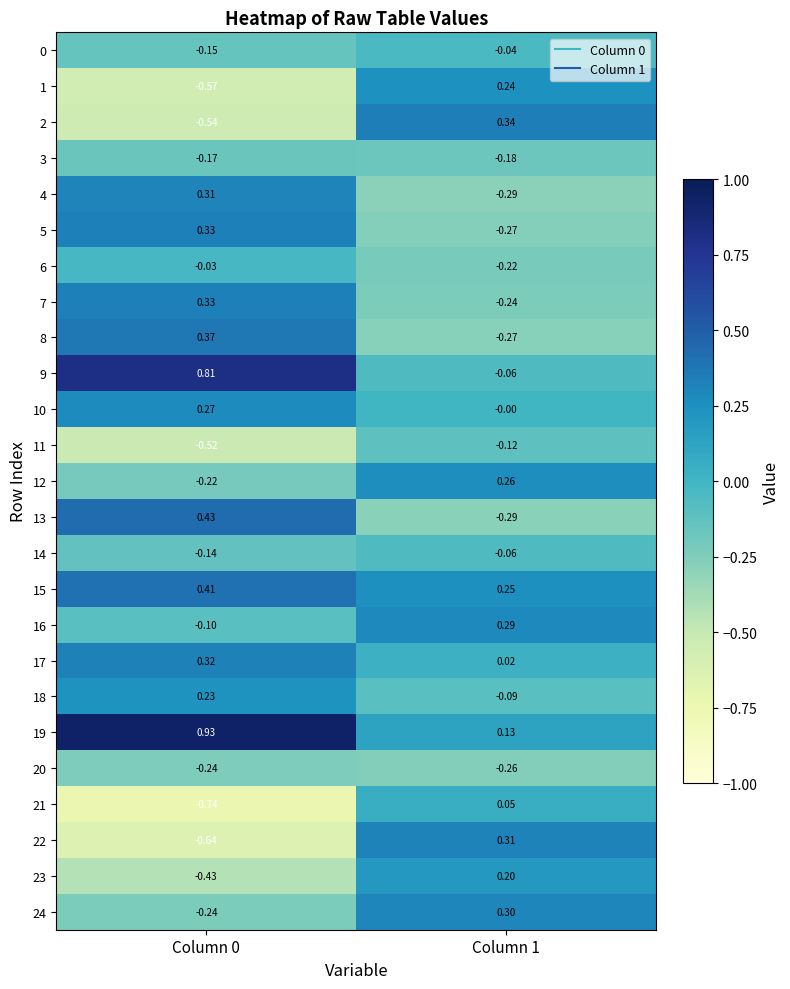

What is the difference between the highest and lowest values at Column 1?

0.6